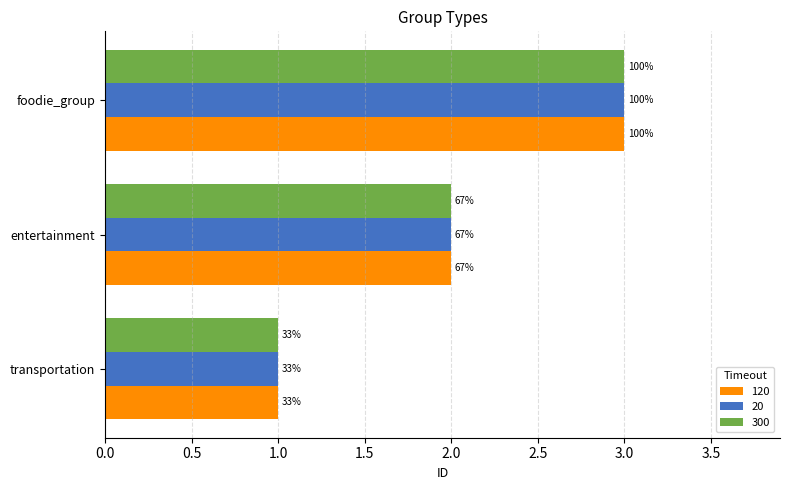

How many categories are shown in the chart?

3